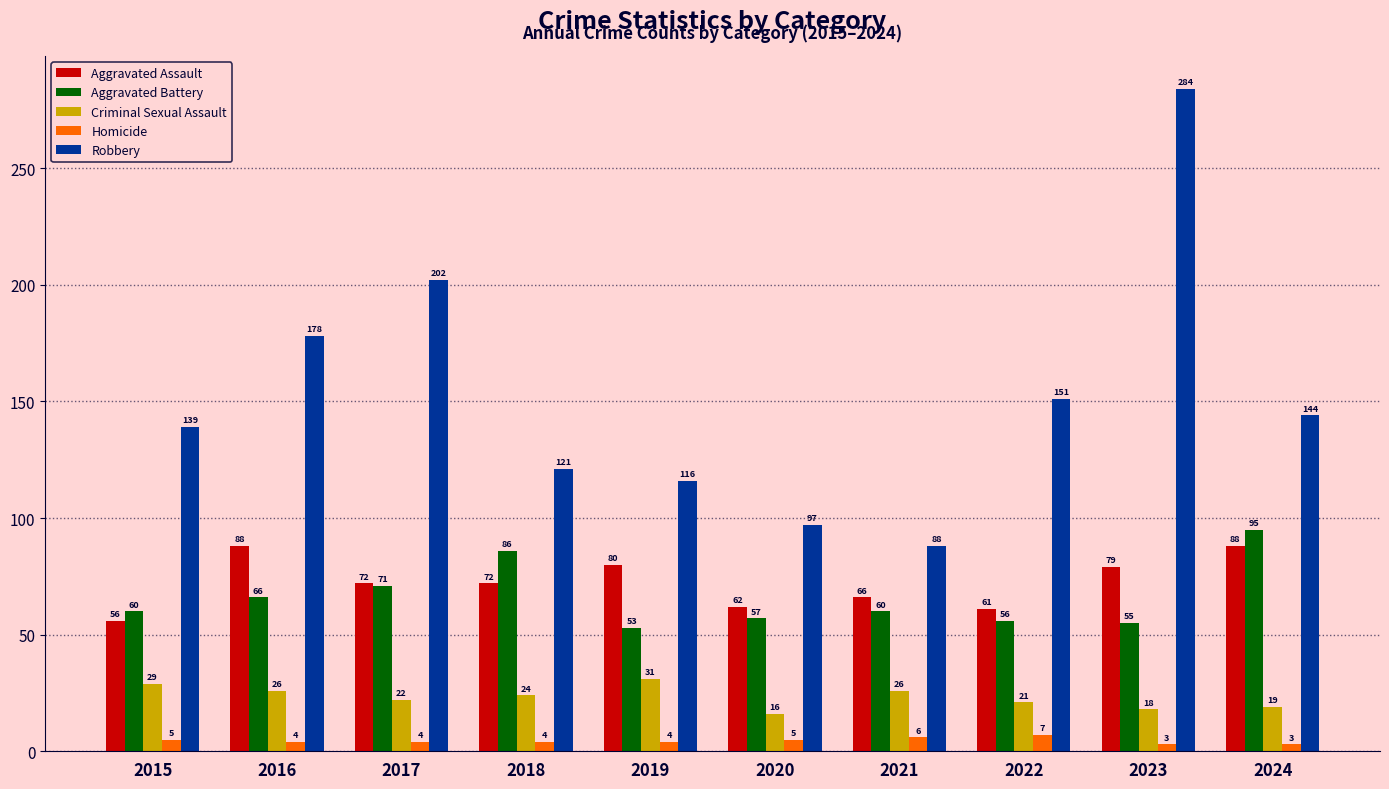

Read the Aggravated Assault value at 2021, to the nearest 10.

70